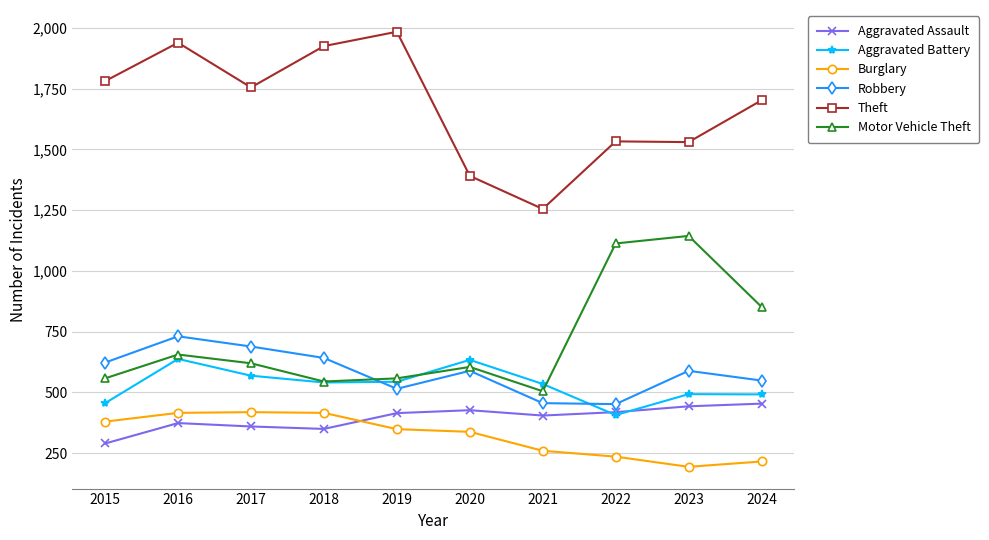

How many distinct data groups are displayed?

6